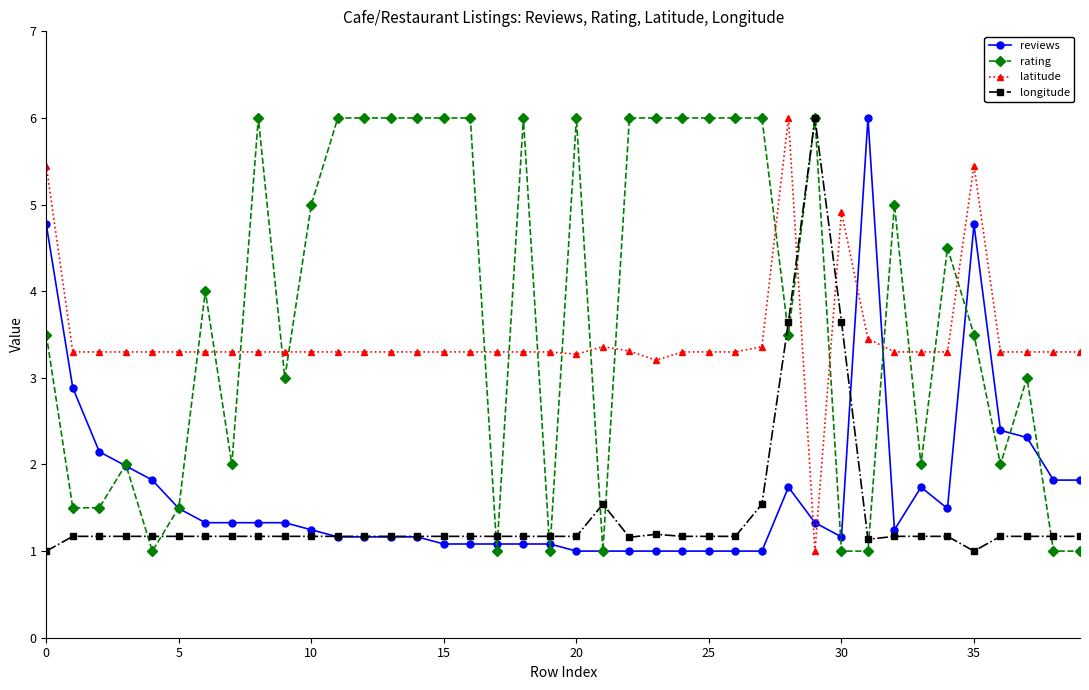

What is the average value of the rating series?

3.8